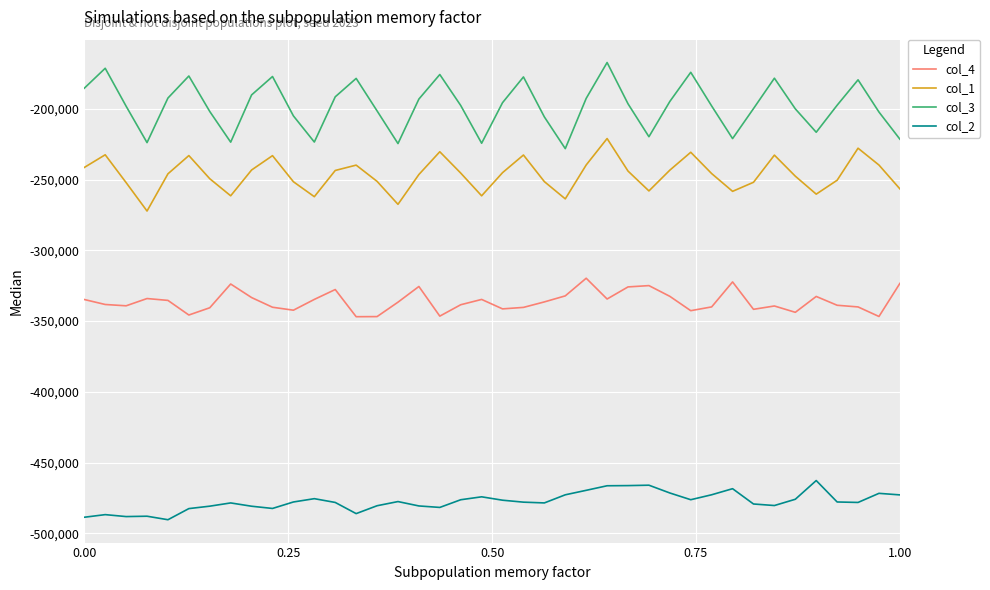

What is the difference between the maximum and minimum values in the col_1 series?

51250